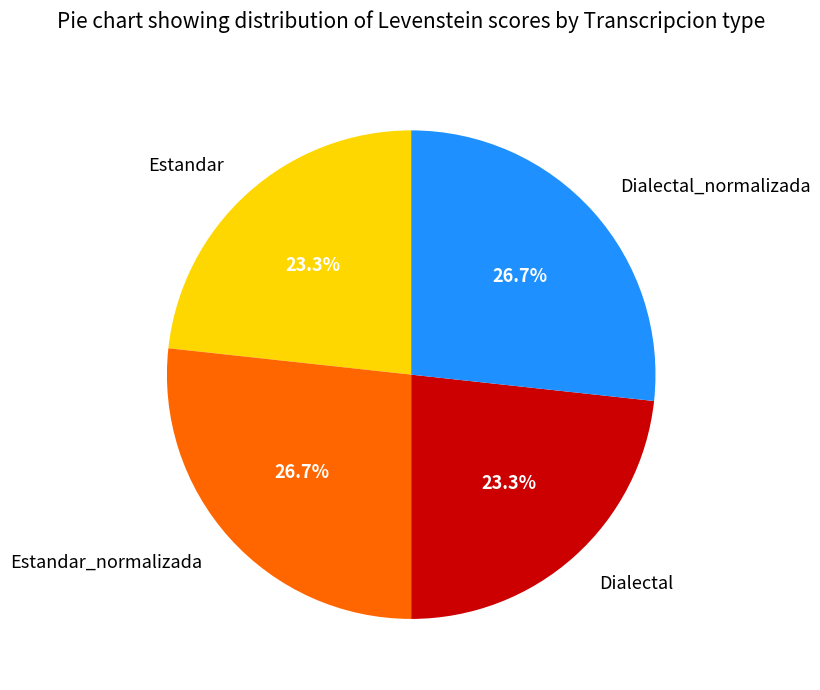

What is the ratio of the value at Estandar_normalizada to the value at Estandar?

1.1